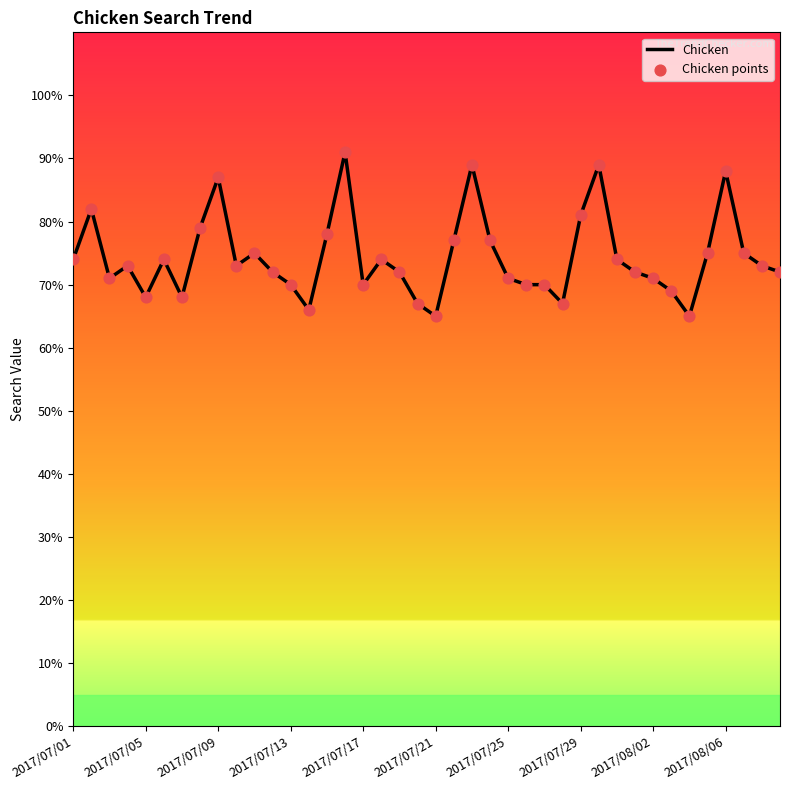

What is the difference between the maximum and minimum values?

26